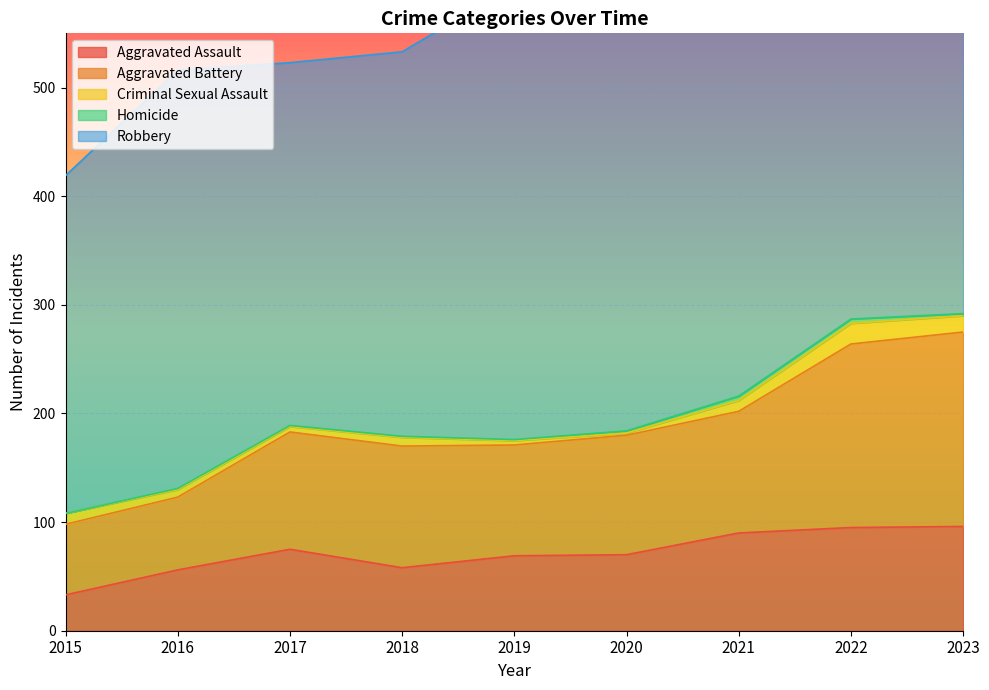

What is the highest value of the Criminal Sexual Assault series?

19